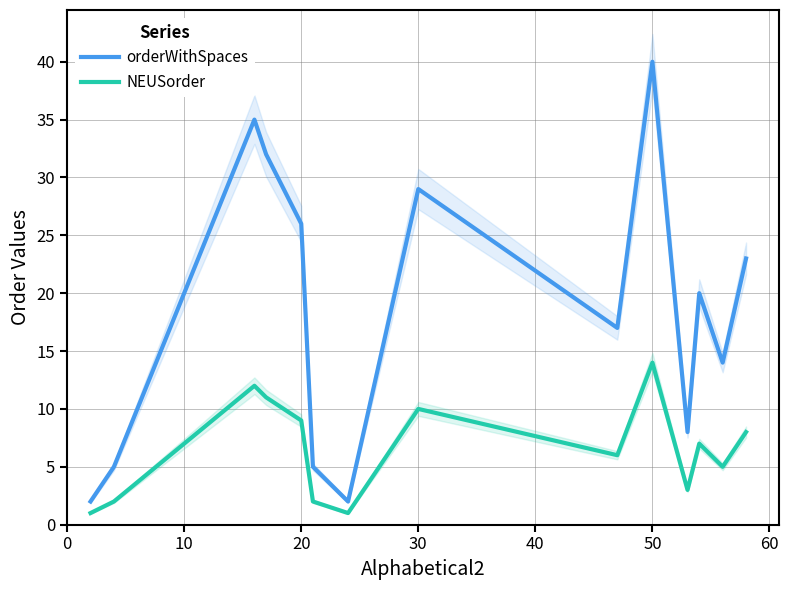

True or false: orderWithSpaces and NEUSorder cross at least once.

False